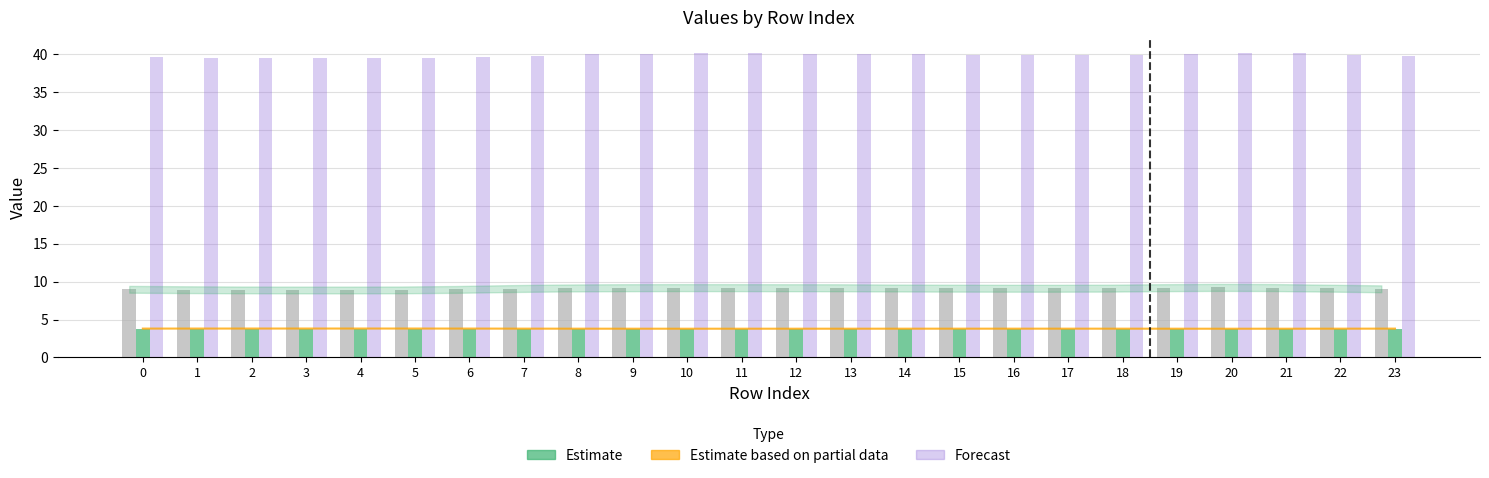

Is the value of col_5 at 5 greater than the value of col_3 at 10?

No